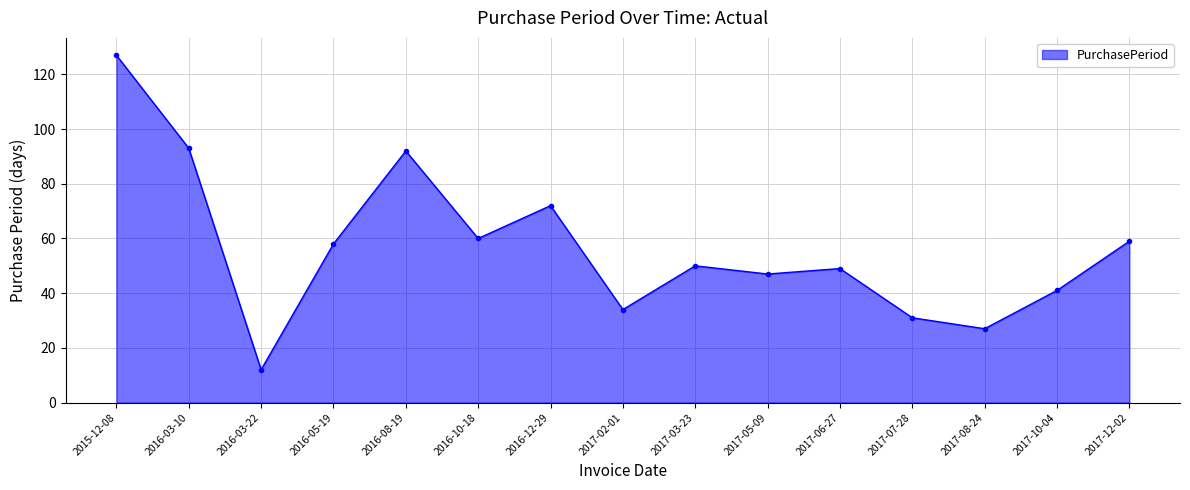

Where does the data first go above 50?

2015-12-08